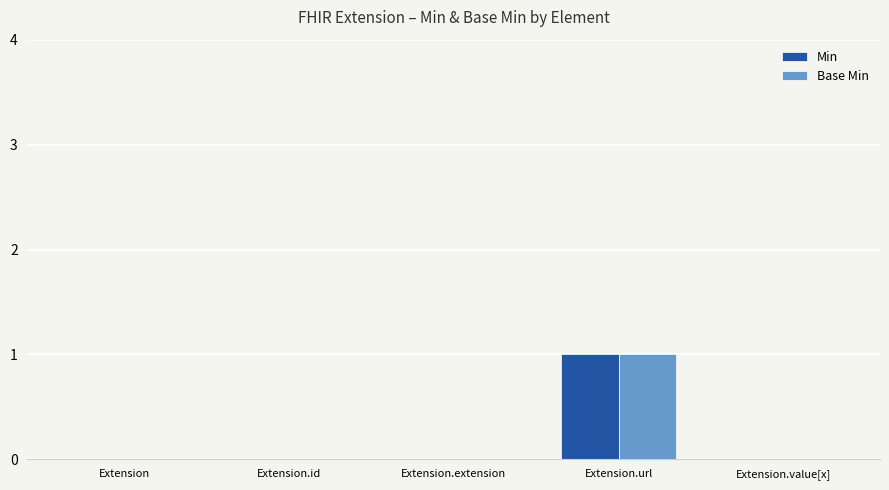

At which category is the sum across all series the highest?

Extension.url